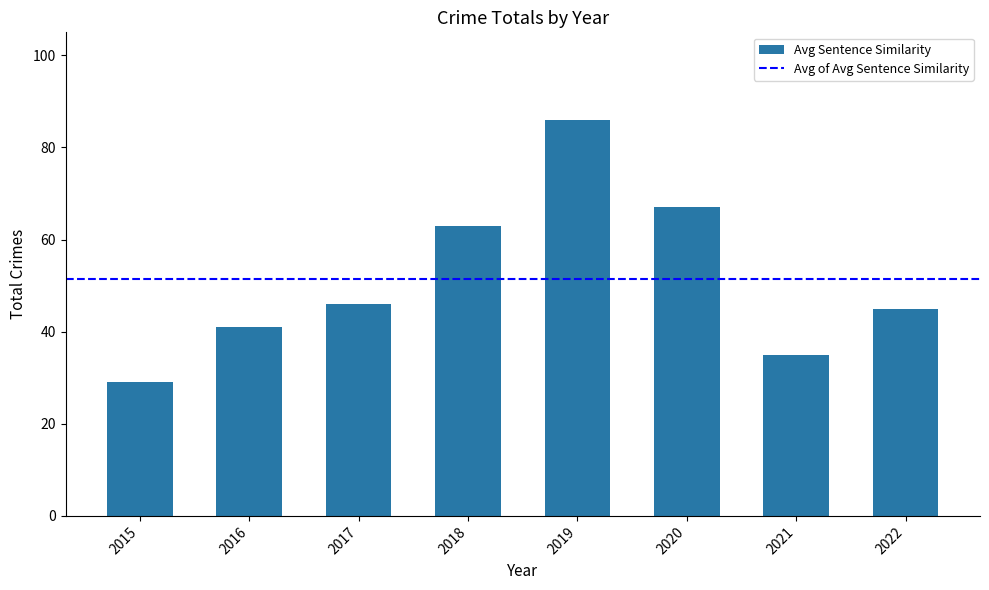

At which category does the chart reach its minimum across all series?

2015